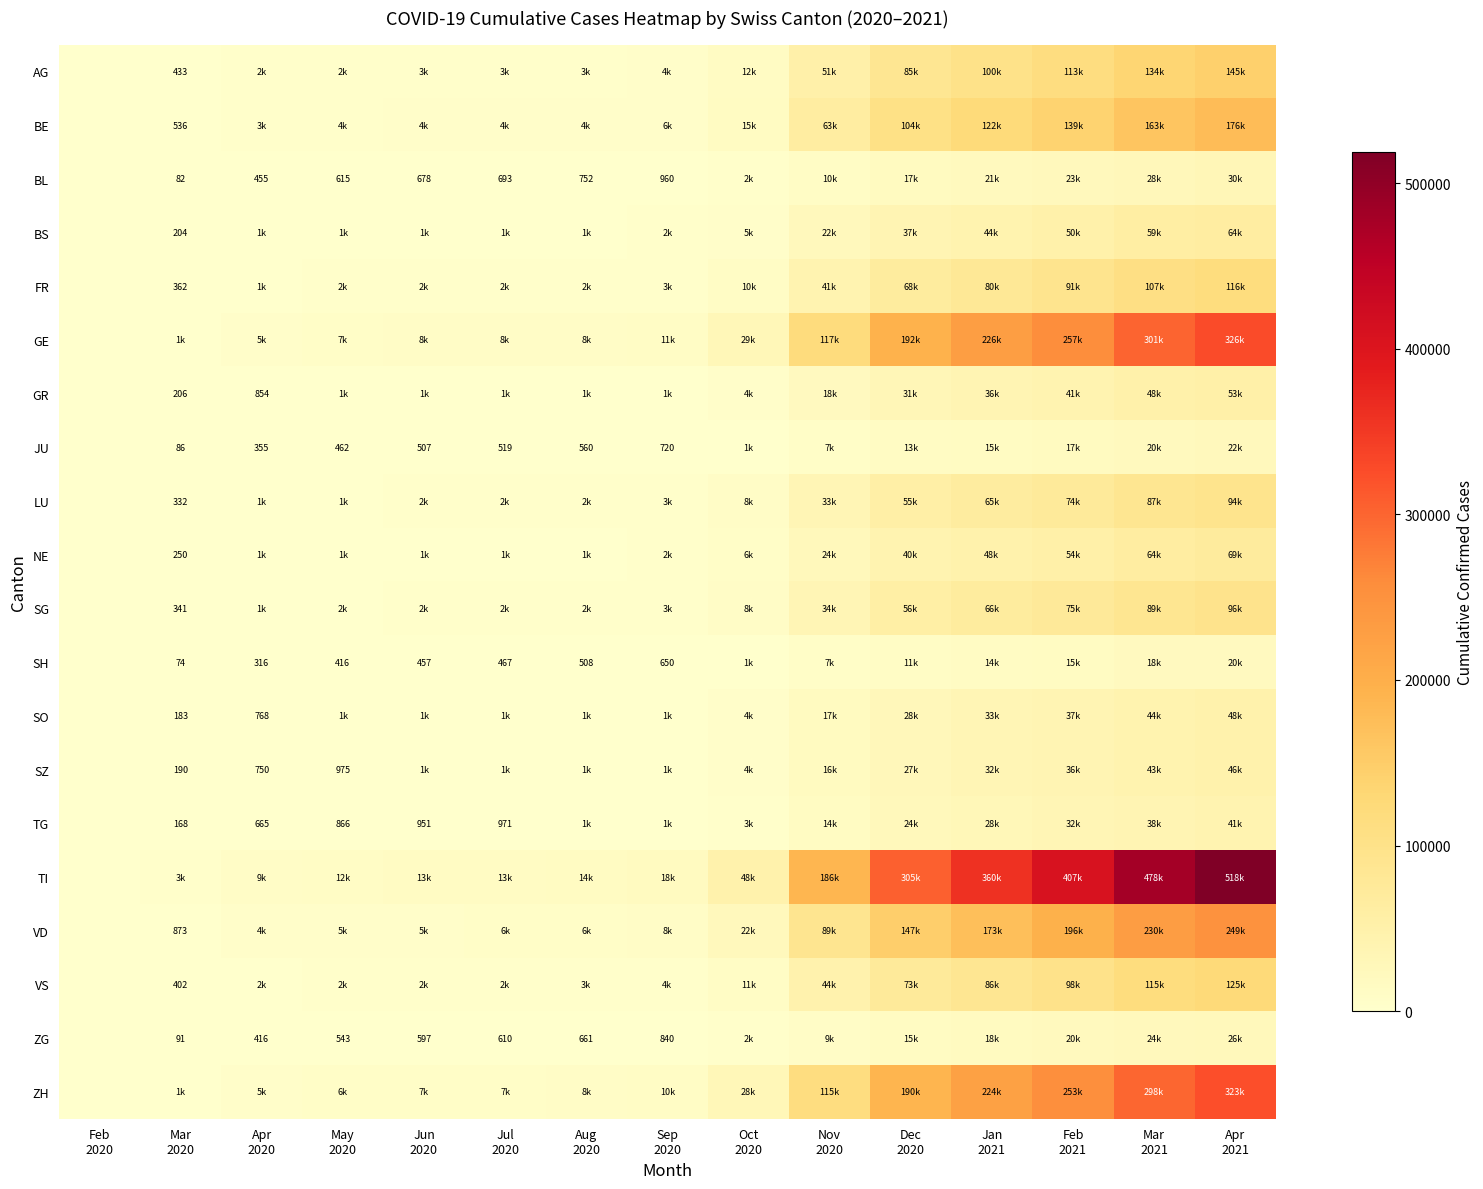

What is the total value across all series at Jul
2020?

63275